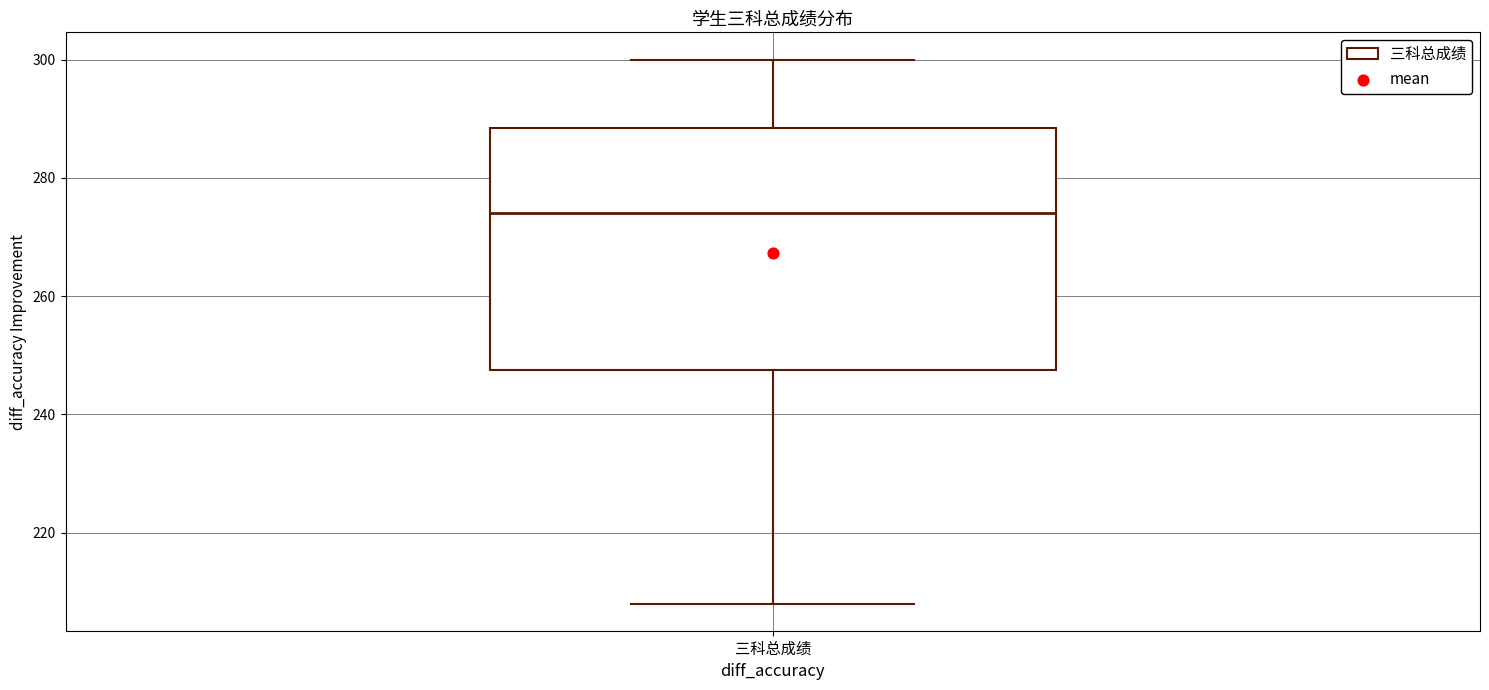

Where is the upper edge of the box for 三科总成绩 on the y-axis? The values are not printed on the chart, so give them approximately, as read against the axis.

288